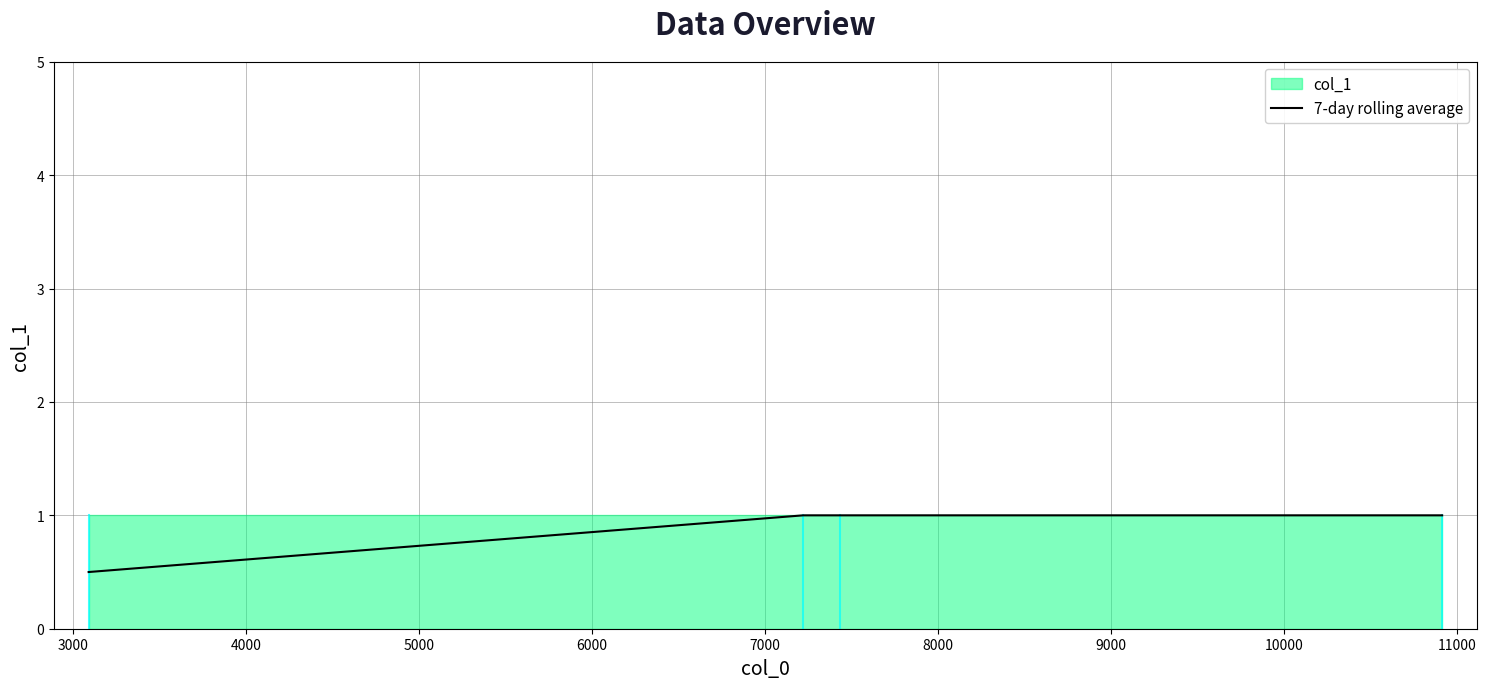

How many lines are shown in the chart?

1